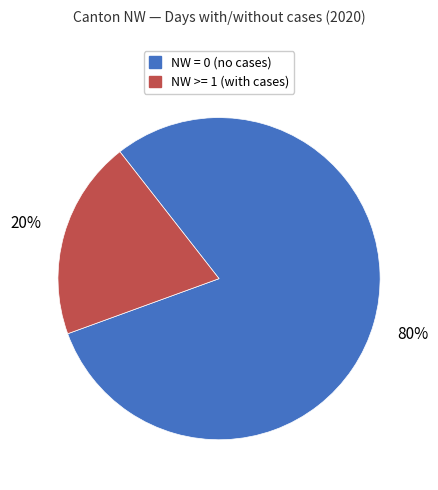

To the nearest percent, what is the difference between the largest and smallest slice percentages?

60%